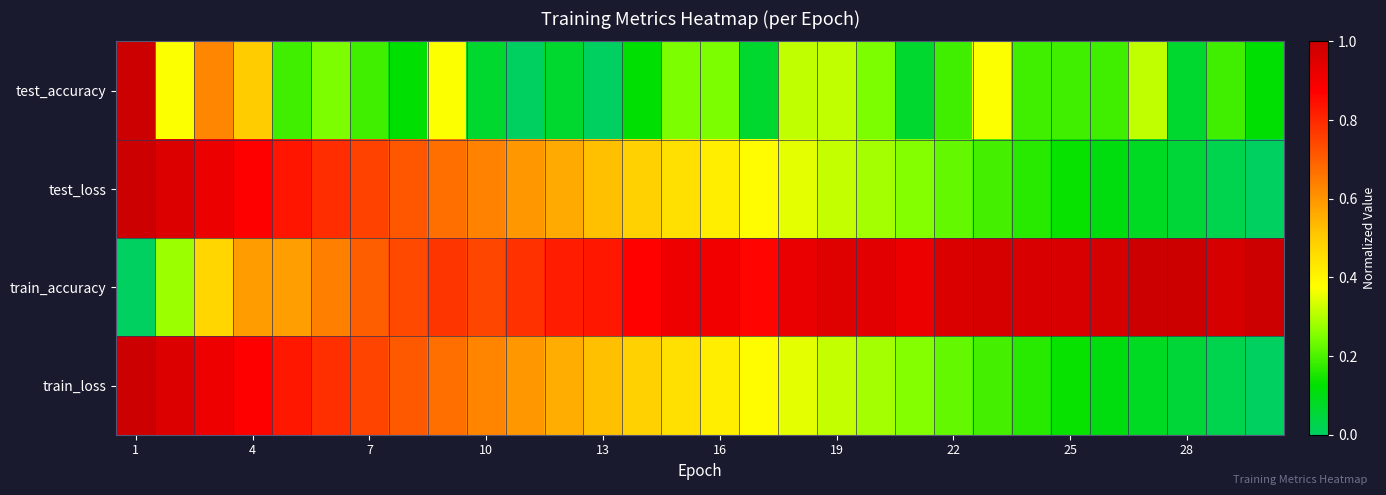

Reading left to right, what are all the values shown in this chart?

test_accuracy: 1.0	0.4	0.6	0.5	0.2	0.2	0.2	0.1	0.4	0.1	0.0	0.1	0.0	0.1	0.2	0.2	0.1	0.3	0.3	0.2	0.1	0.2	0.4	0.2	0.2	0.2	0.3	0.1	0.2	0.1
test_loss: 1.0	1.0	0.9	0.9	0.8	0.8	0.8	0.7	0.7	0.6	0.6	0.6	0.5	0.5	0.5	0.4	0.4	0.4	0.3	0.3	0.3	0.2	0.2	0.2	0.1	0.1	0.1	0.1	0.0	0.0
train_accuracy: 0.0	0.3	0.5	0.6	0.6	0.6	0.7	0.7	0.8	0.7	0.8	0.8	0.8	0.9	0.9	0.9	0.9	0.9	0.9	0.9	0.9	1.0	1.0	1.0	1.0	1.0	1.0	1.0	1.0	1.0
train_loss: 1.0	1.0	0.9	0.9	0.8	0.8	0.7	0.7	0.7	0.6	0.6	0.6	0.5	0.5	0.5	0.4	0.4	0.3	0.3	0.3	0.3	0.2	0.2	0.2	0.1	0.1	0.1	0.1	0.0	0.0